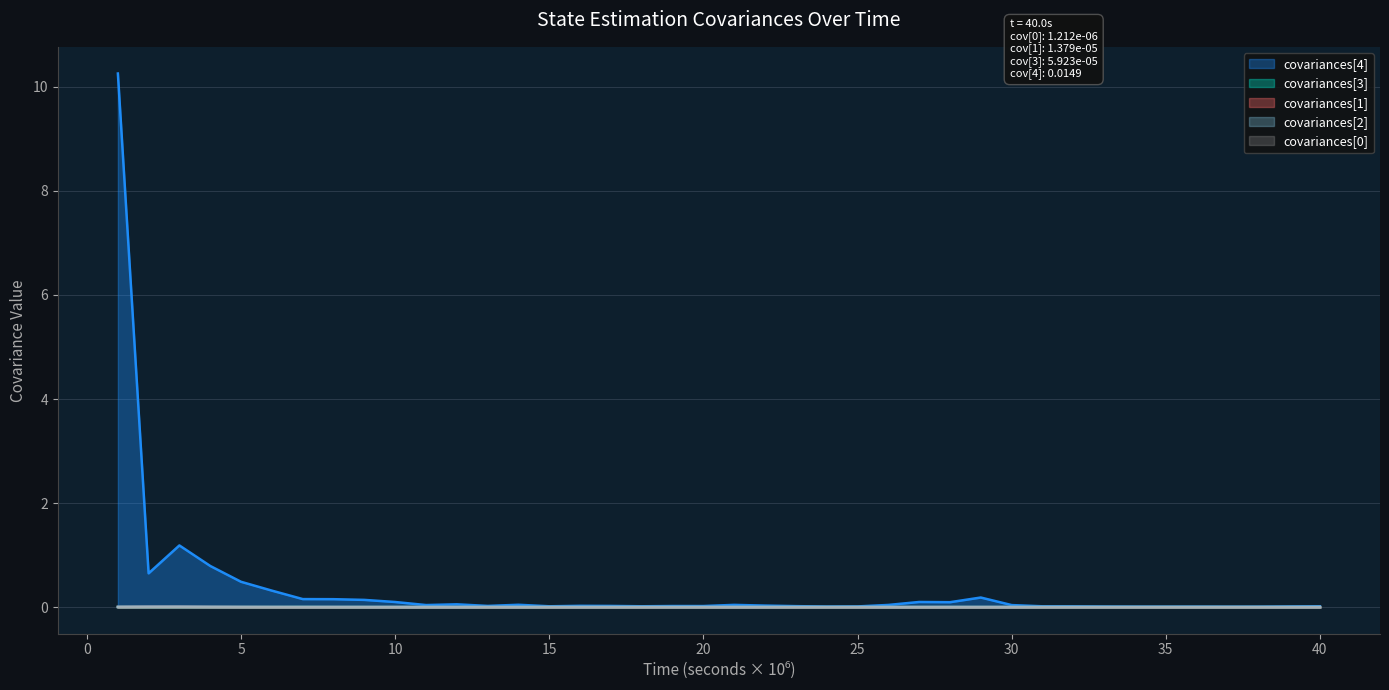

The value of covariances[4] at 33000000 is 0.0. True or false?

True